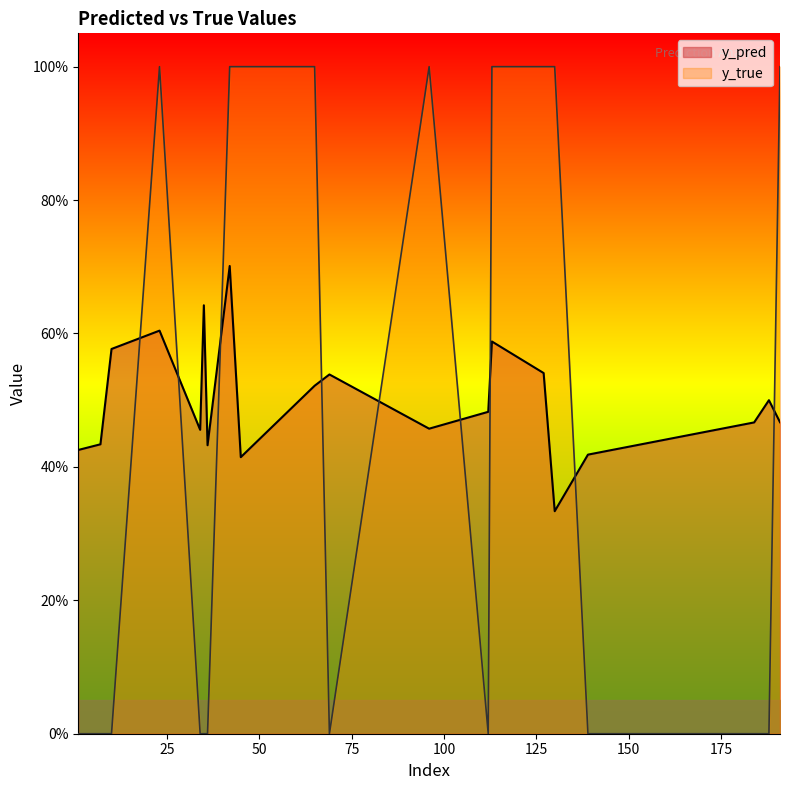

Is the value of y_pred at 34 greater than the value of y_true at 35?

Yes